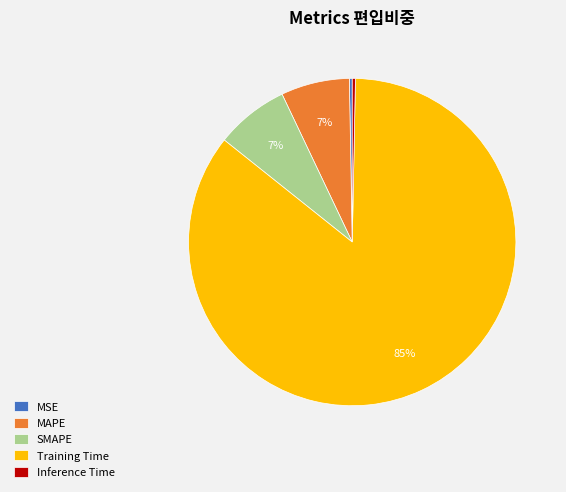

Combined, do Training Time and MAPE account for over 50%?

Yes